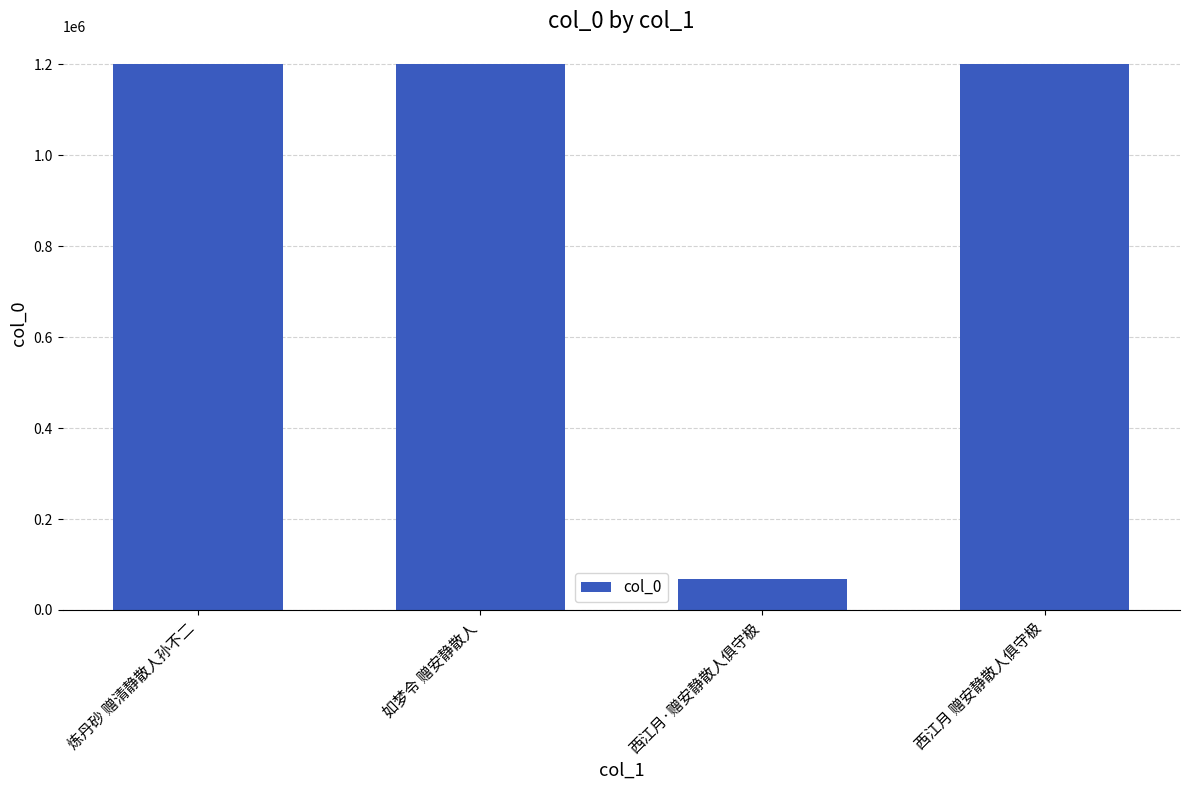

What is the change in value from 炼丹砂 赠清静散人孙不二 to 西江月 赠安静散人俱守极?

-156